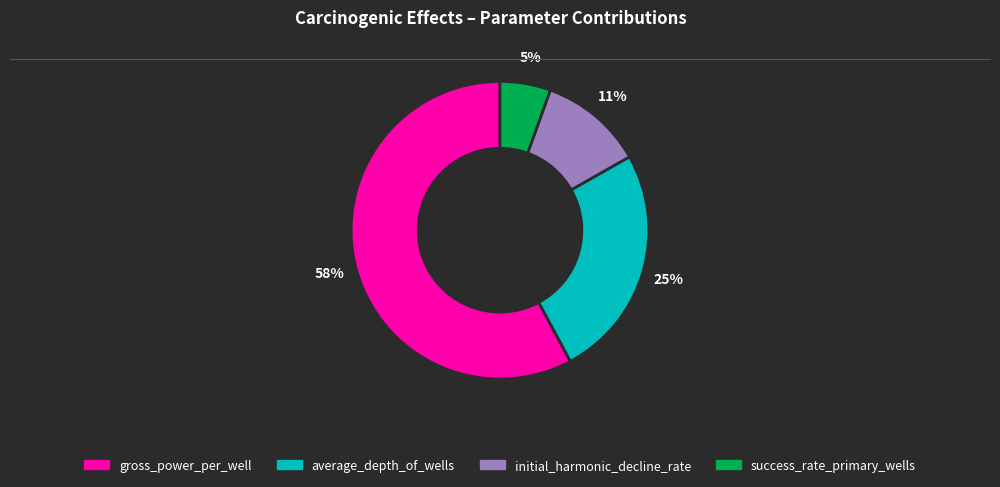

True or false: initial_harmonic_decline_rate accounts for 11% of the total.

True